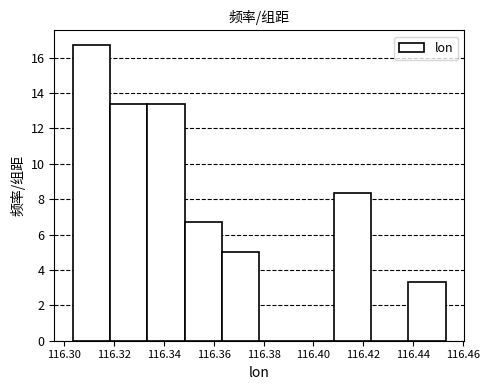

Reading left to right, transcribe this chart: for each bar, give the range it covers on the x-axis and its height. Neither the bar edges nor the heights are printed on the chart, so give them approximately, as read against the axes.

116.304 to 116.318: 16.8
116.318 to 116.334: 13.4
116.334 to 116.348: 13.4
116.348 to 116.364: 6.6
116.364 to 116.378: 5.0
116.378 to 116.394: 0
116.394 to 116.408: 0
116.408 to 116.424: 8.4
116.424 to 116.438: 0
116.438 to 116.454: 3.4